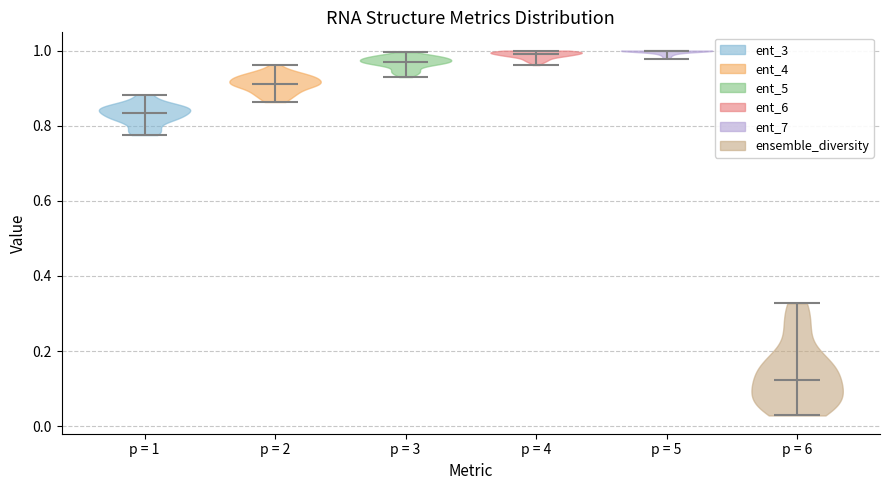

What is the highest point the violin for p = 3 reaches on the y-axis? The values are not printed on the chart, so give them approximately, as read against the axis.

1.00